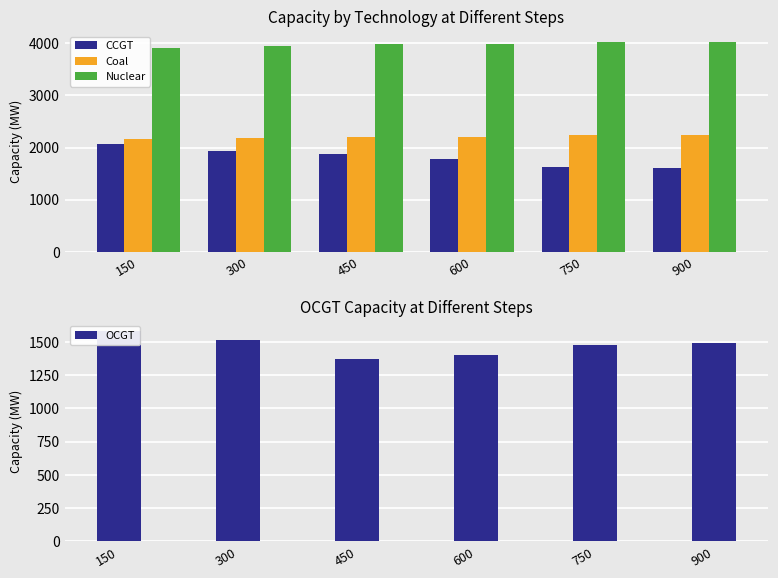

Which series has the largest total across all categories?

Nuclear